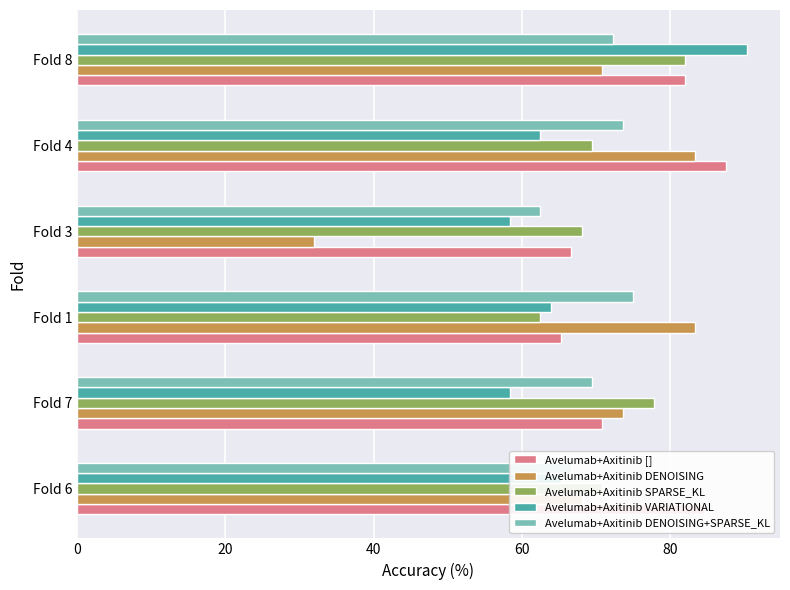

What is the spread (max minus min) of values at Fold 1?

20.8